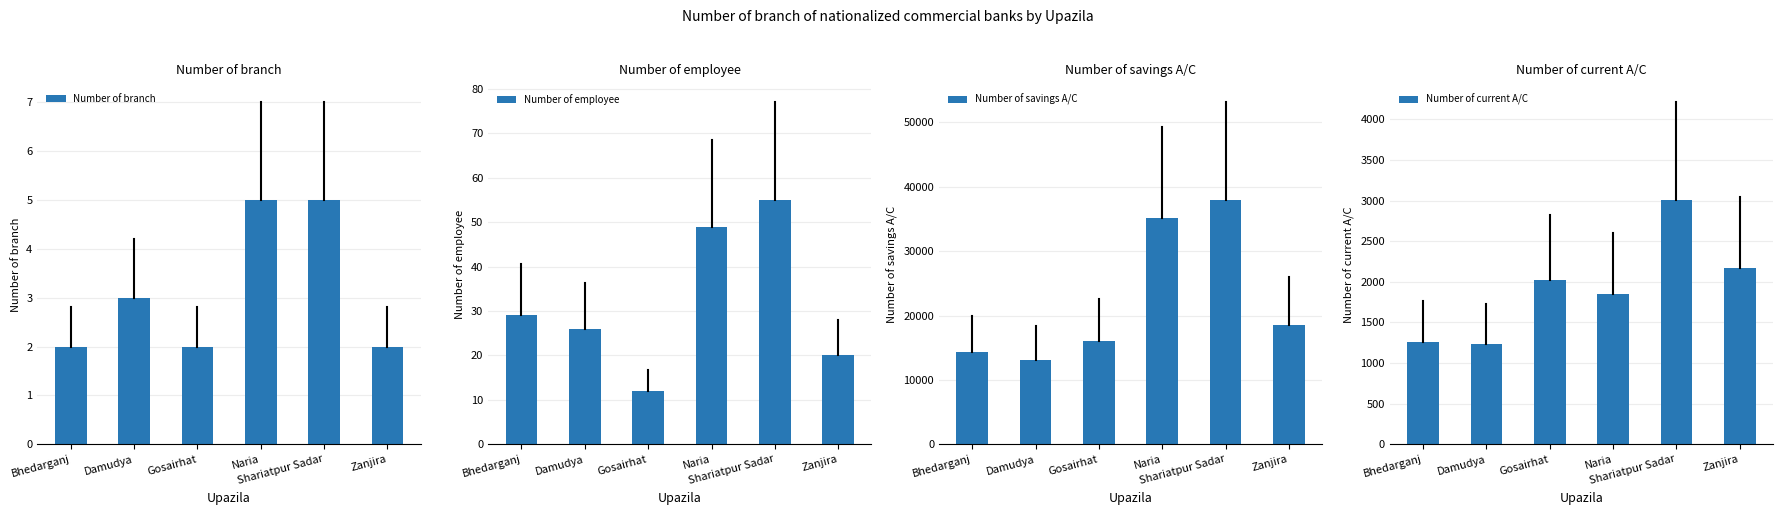

Reading right to left, what are all the values shown in this chart?

Number of branch: 2	5	5	2	3	2
Number of employee: 20	55	49	12	26	29
Number of savings A/C: 18572	37965	35224	16121	13142	14272
Number of current A/C: 2171	3008	1854	2018	1237	1262